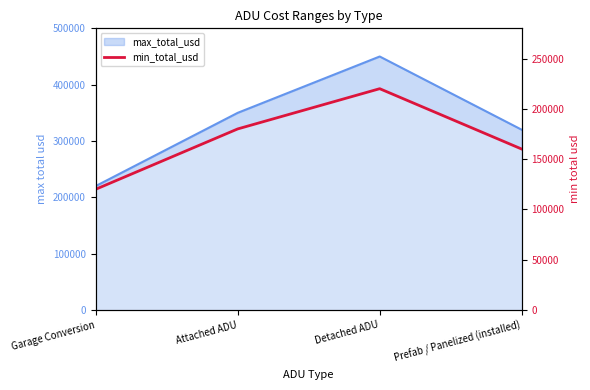

List the labels in order of value, largest first.

Detached ADU, Attached ADU, Prefab / Panelized (installed), Garage Conversion